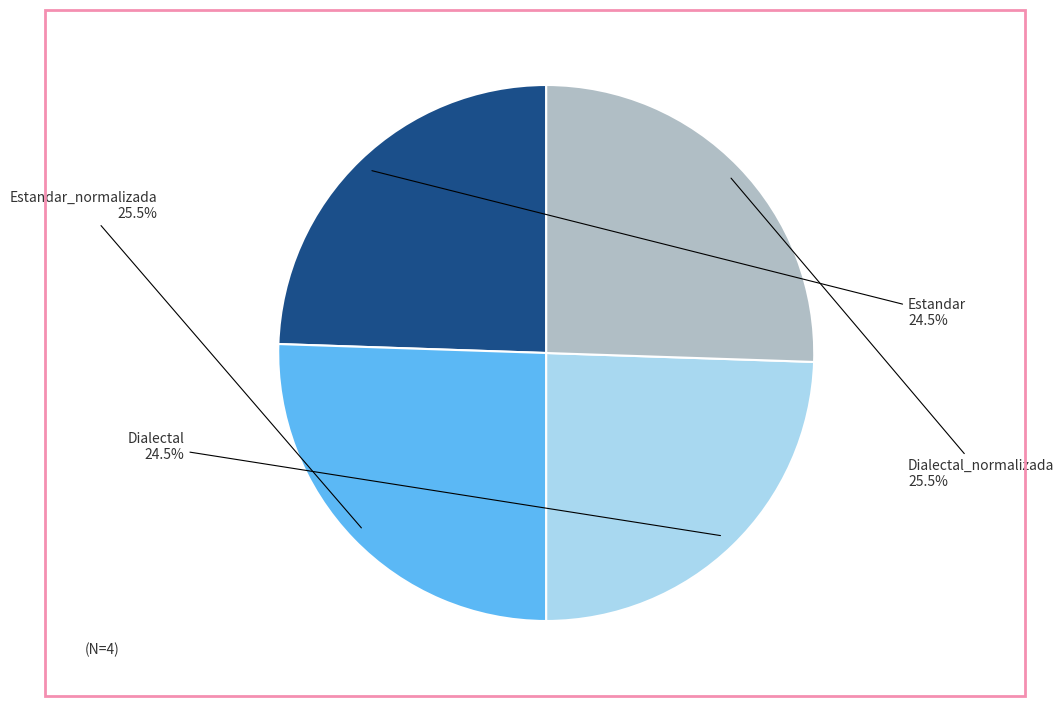

Between Estandar_normalizada and Estandar, which is larger?

Estandar_normalizada